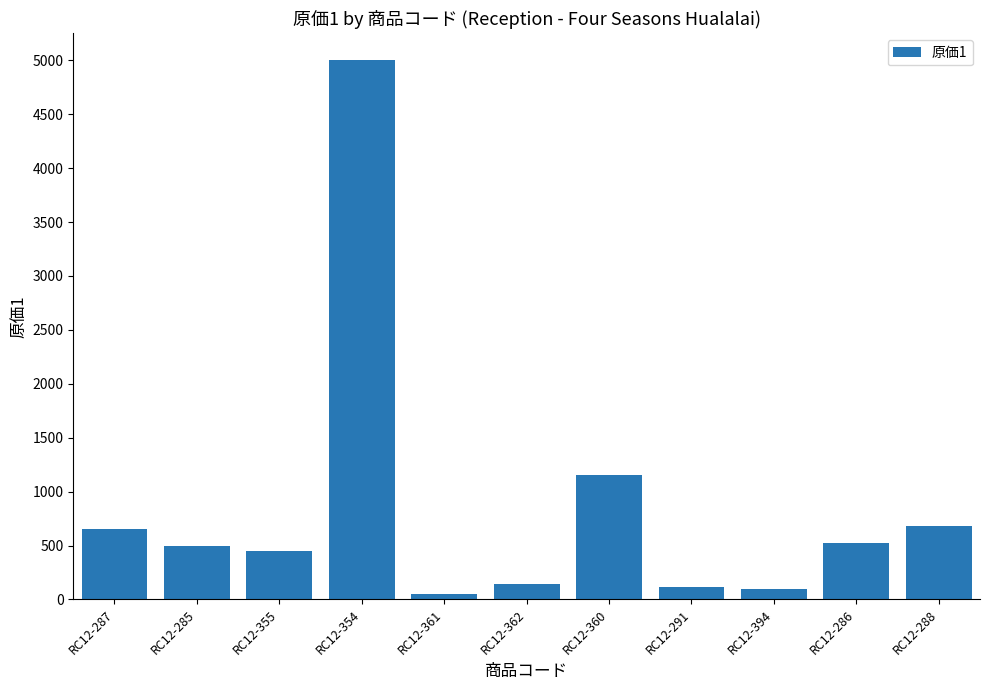

Is it true that the value at RC12-360 is 1156.2?

True